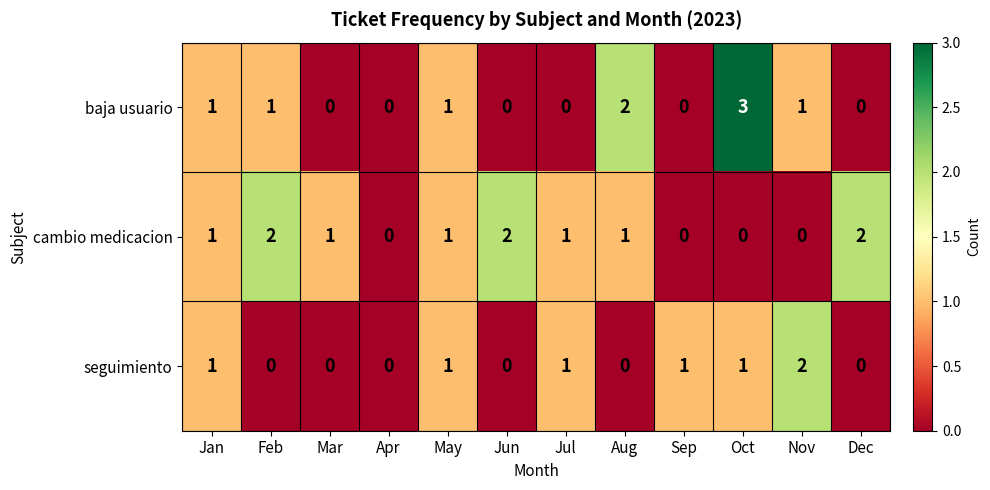

Which series has the widest spread of values?

baja usuario